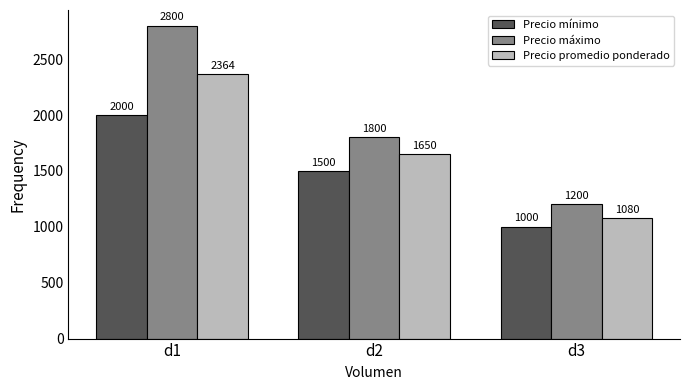

Rank the categories by Precio promedio ponderado value from lowest to highest.

d3, d2, d1